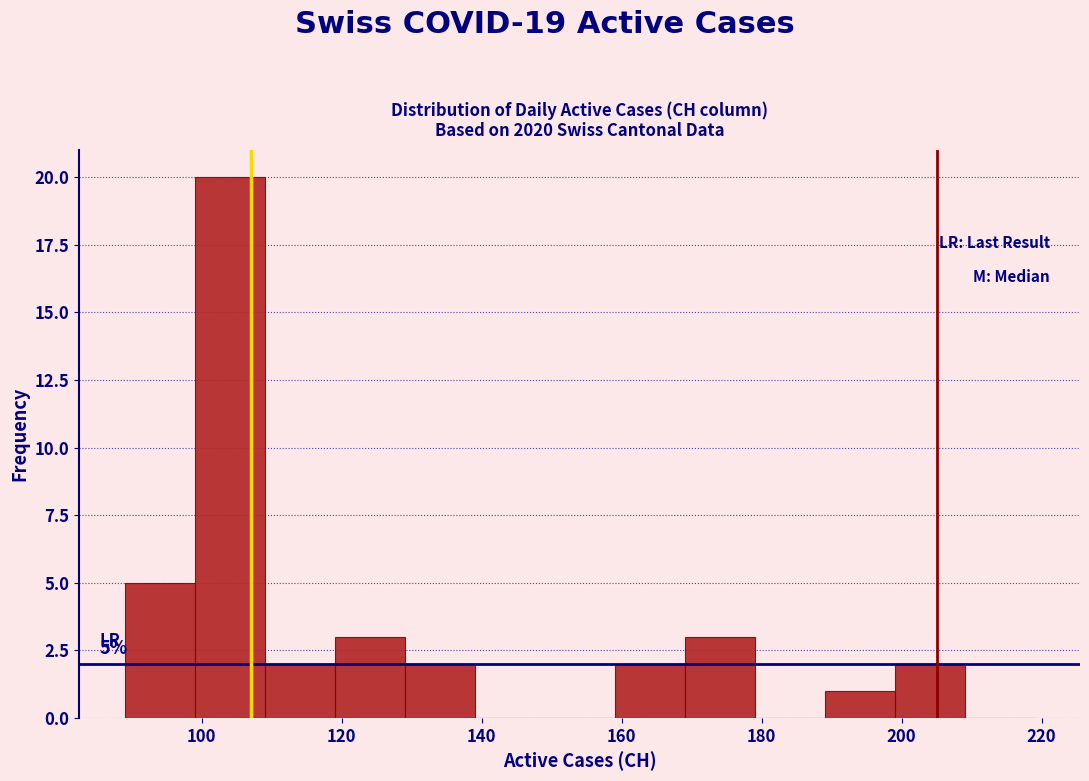

Which range on the x-axis has the tallest bar?

99 to 109